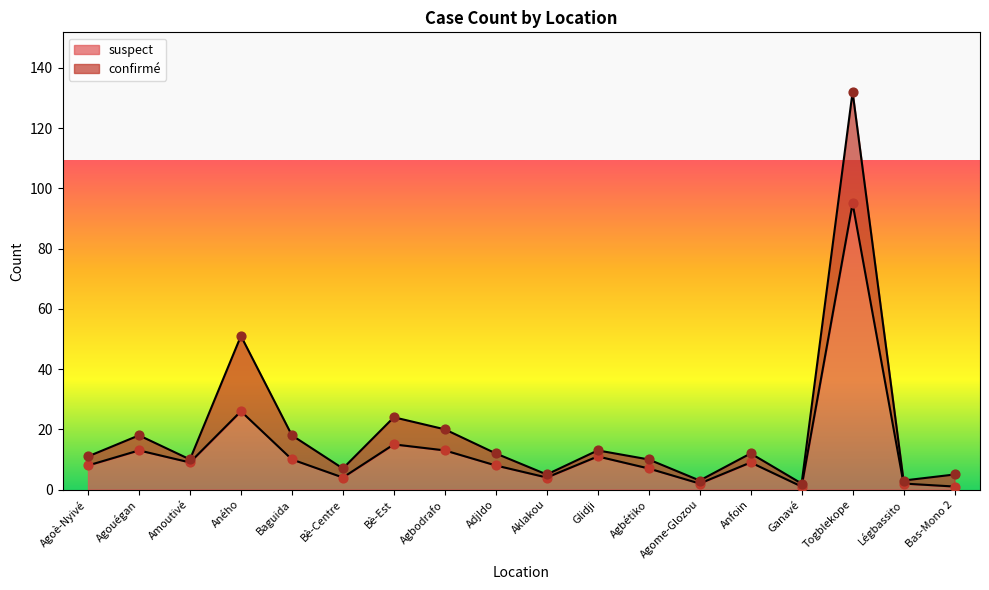

Between Anfoin and Aklakou, which is larger?

Anfoin